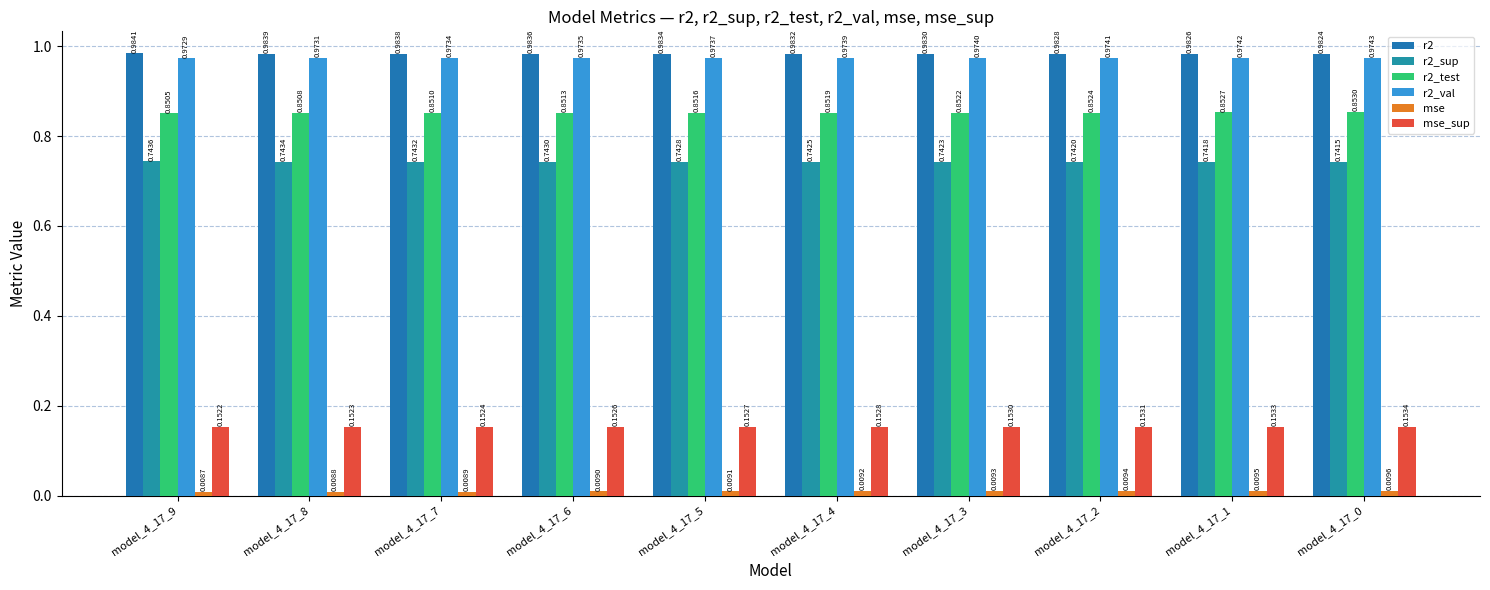

Does the chart contain stacked bars?

No